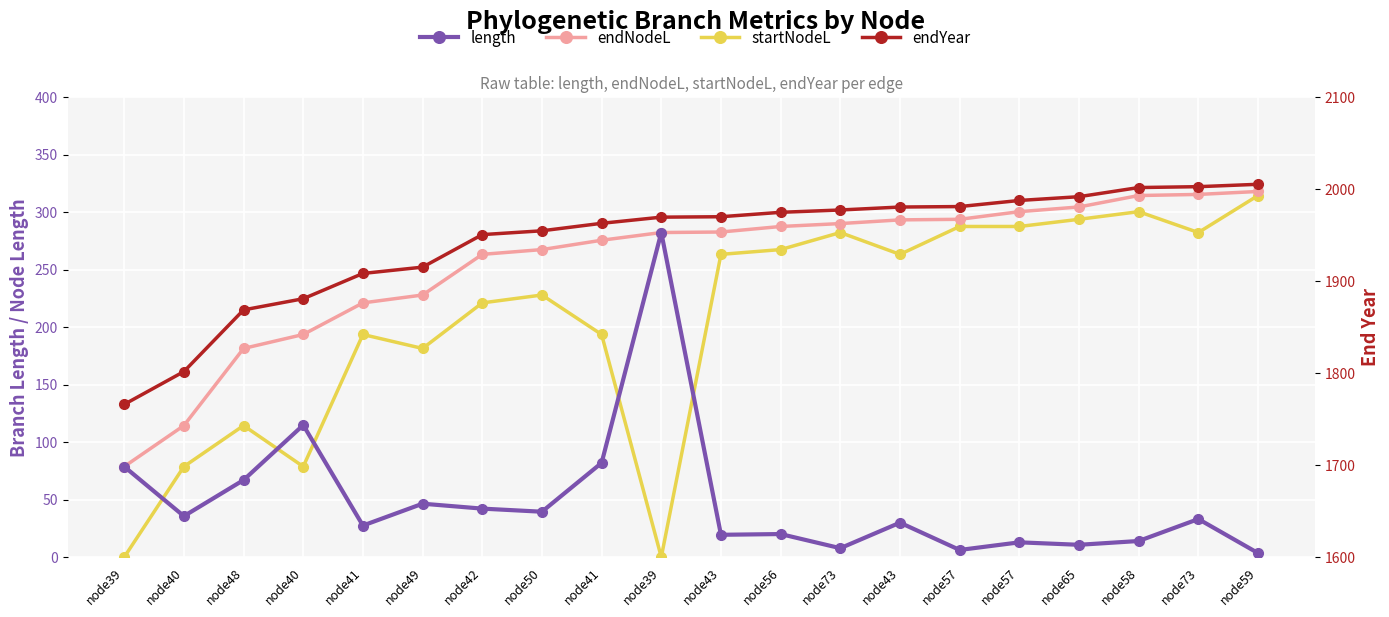

Rank the categories by length value from highest to lowest.

node39, node40, node41, node39, node48, node49, node42, node50, node40, node73, node43, node41, node56, node43, node58, node57, node65, node73, node57, node59